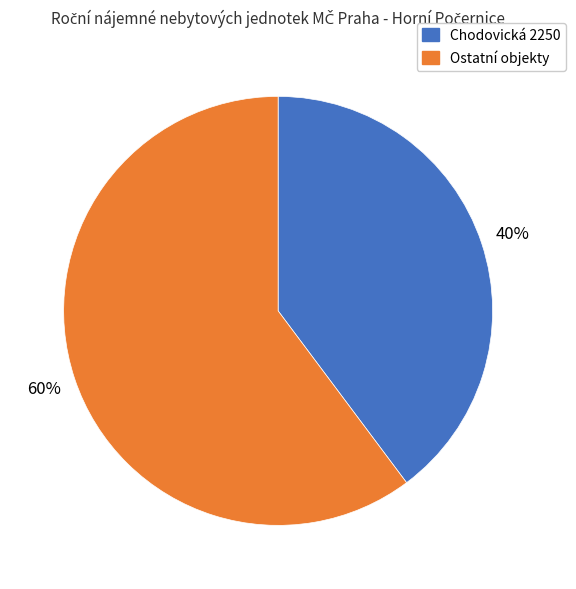

How many segments does this pie chart have?

2